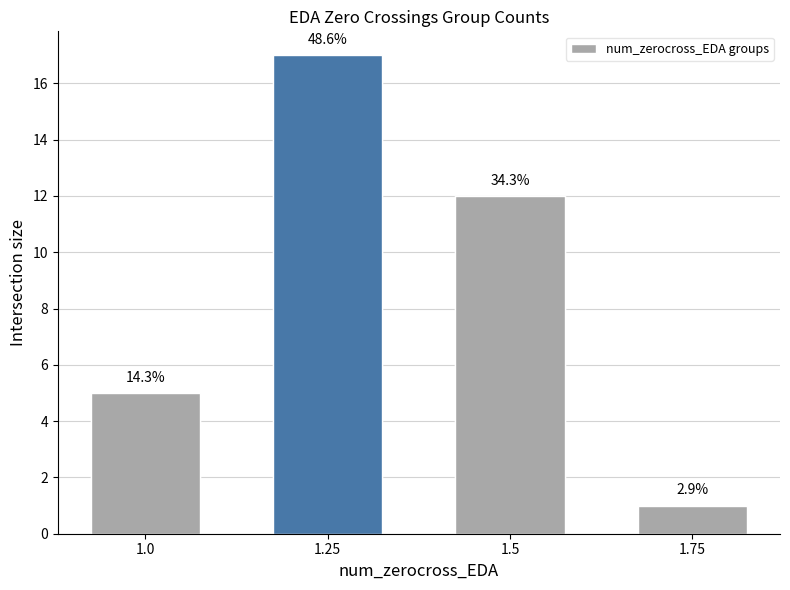

Which category has the highest value across all series?

1.25